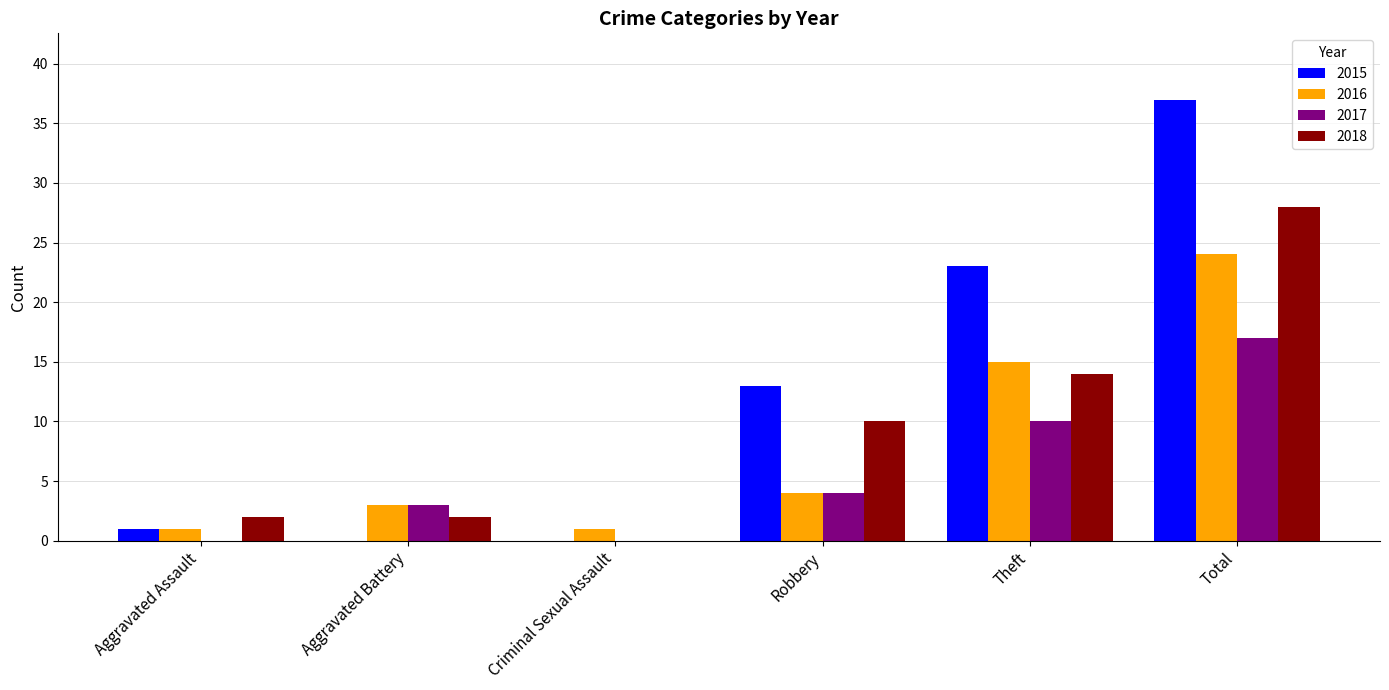

How many data points does each series have?

6